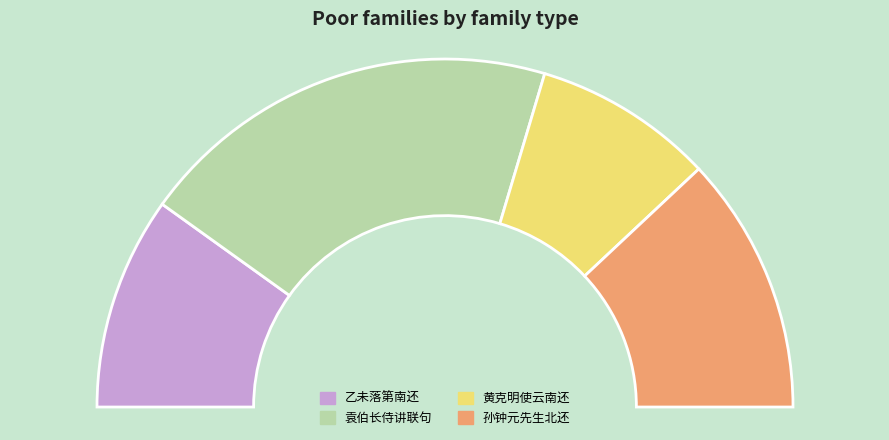

The 黄克明使云南还夜话 slice represents 17% of the pie. True or false?

True